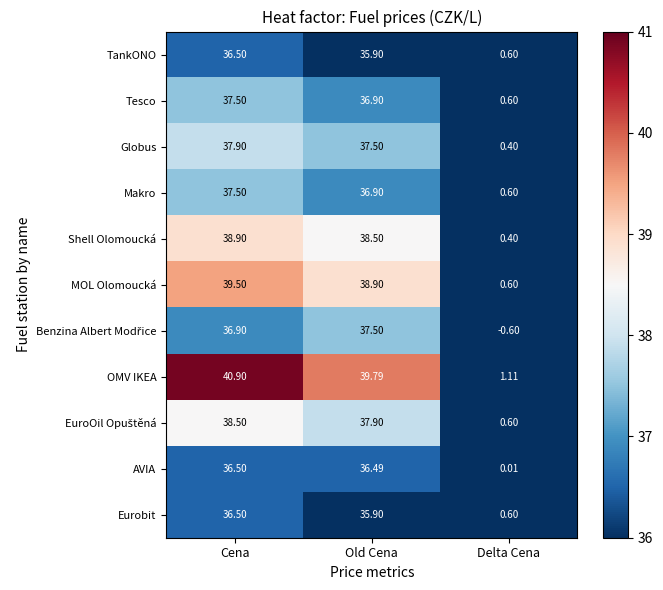

Which category has the lowest value across all series?

Delta Cena